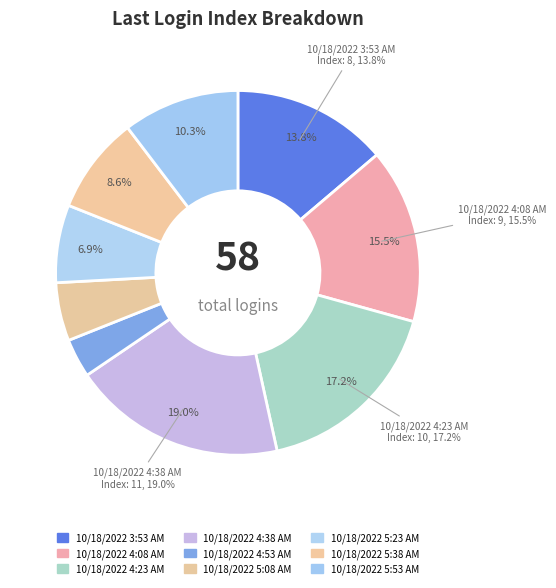

What is the ratio of the value at 10/18/2022 5:23 AM to the value at 10/18/2022 3:53 AM?

0.5